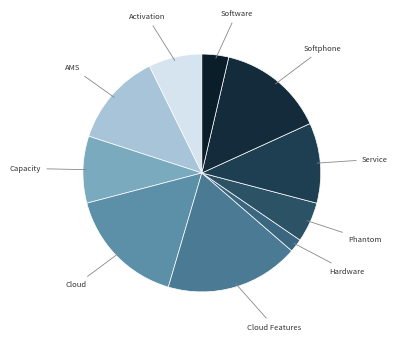

Count the number of slices in the pie.

10